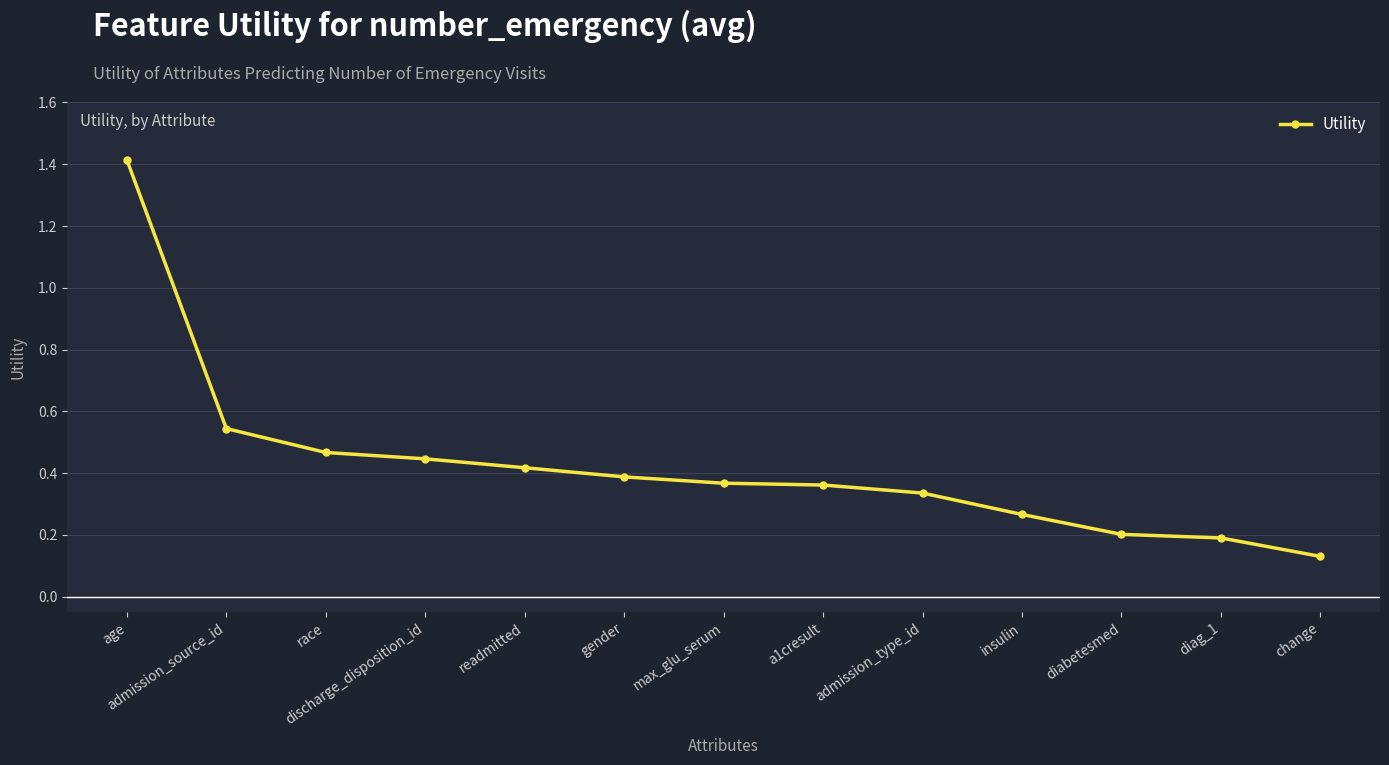

Between discharge_disposition_id and admission_type_id, which is larger?

discharge_disposition_id